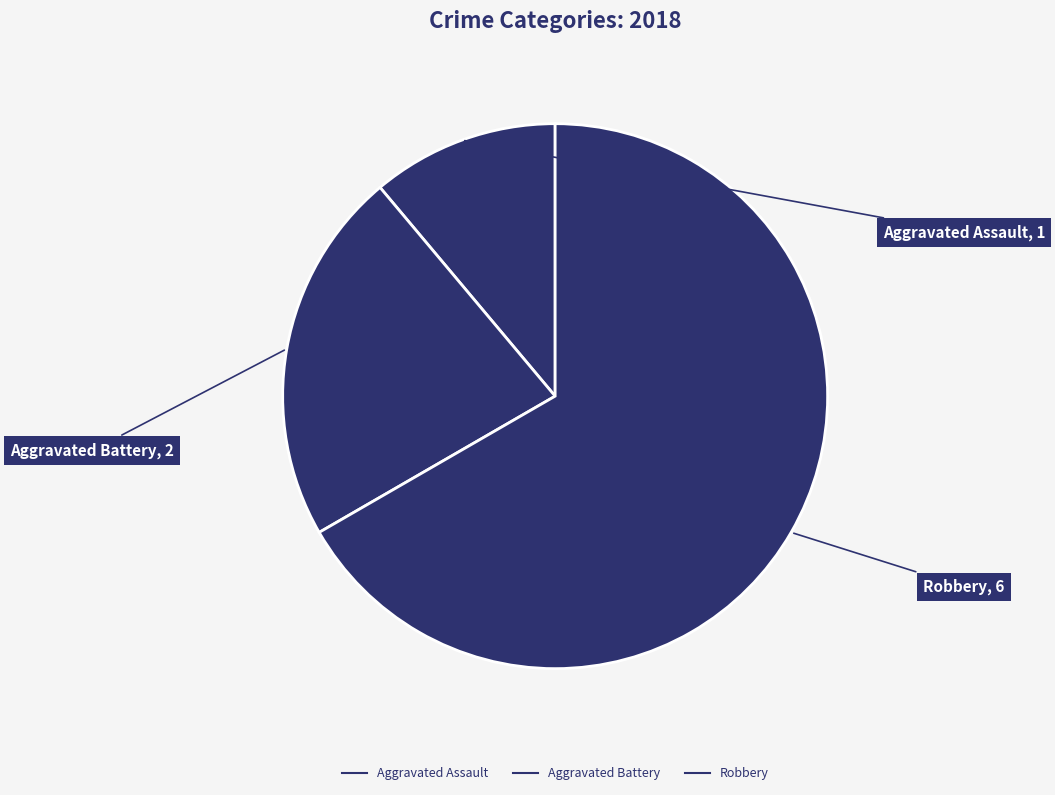

Does Aggravated Assault account for over 50% of the chart?

No